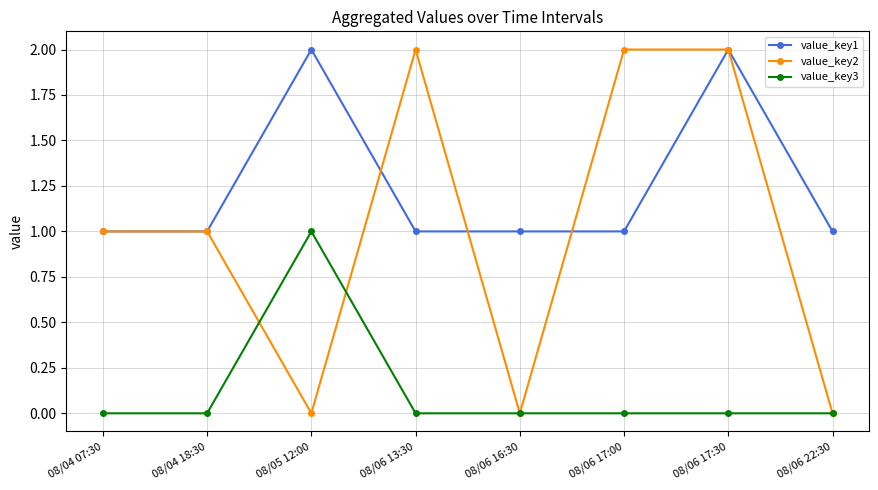

True or false: value_key3 and value_key1 cross at least once.

False